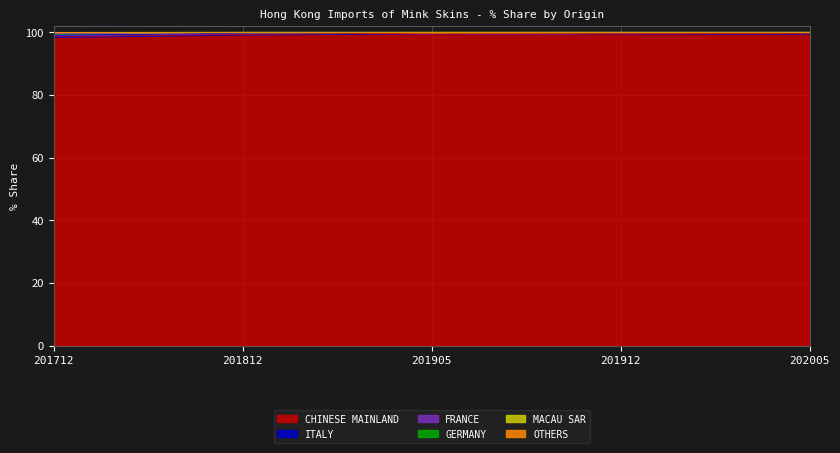

Is the value of OTHERS at 201712 greater than the value of GERMANY at 201905?

No